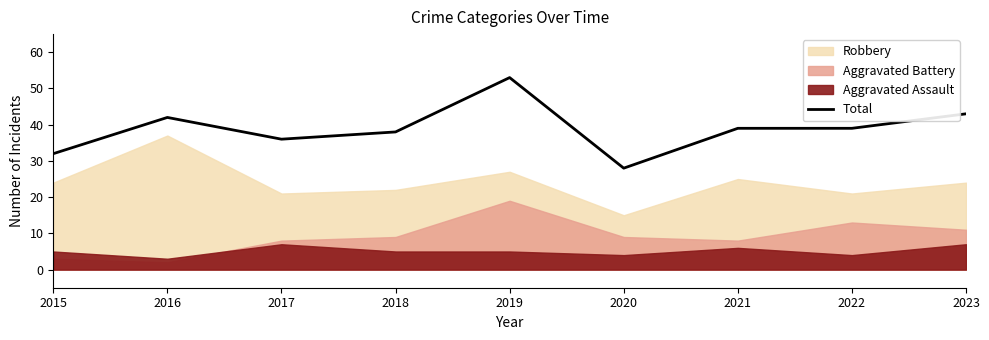

Which has a higher value, 2019 or 2021?

2019